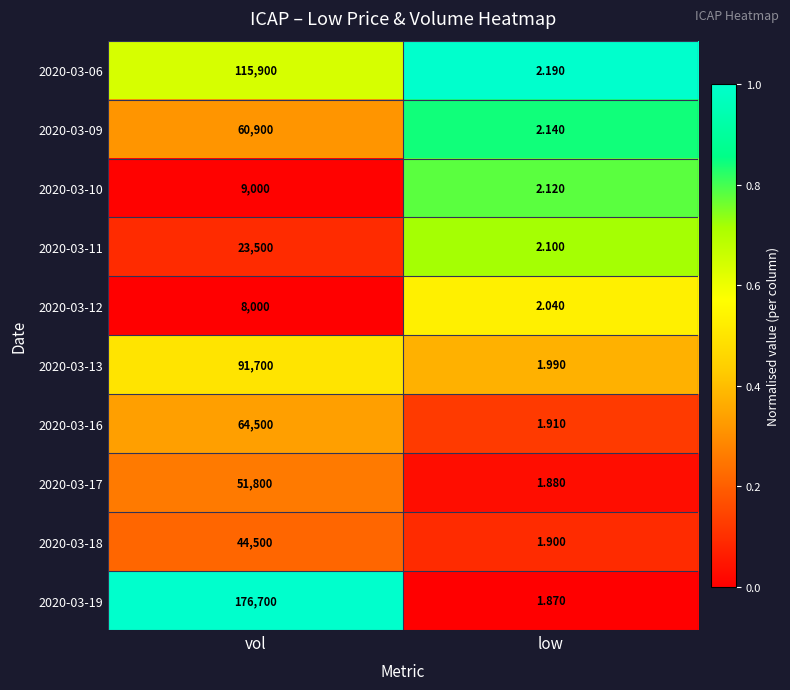

Which category has the lowest value in the 2020-03-13 series?

low